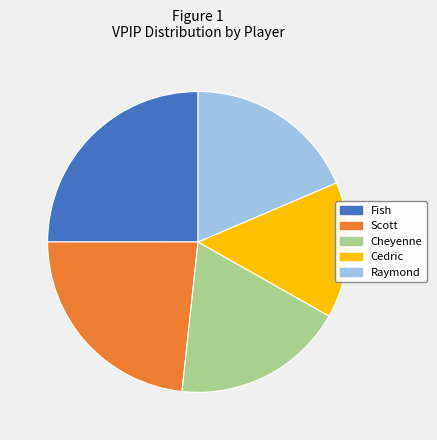

Which category has the smallest portion of the pie?

Cedric